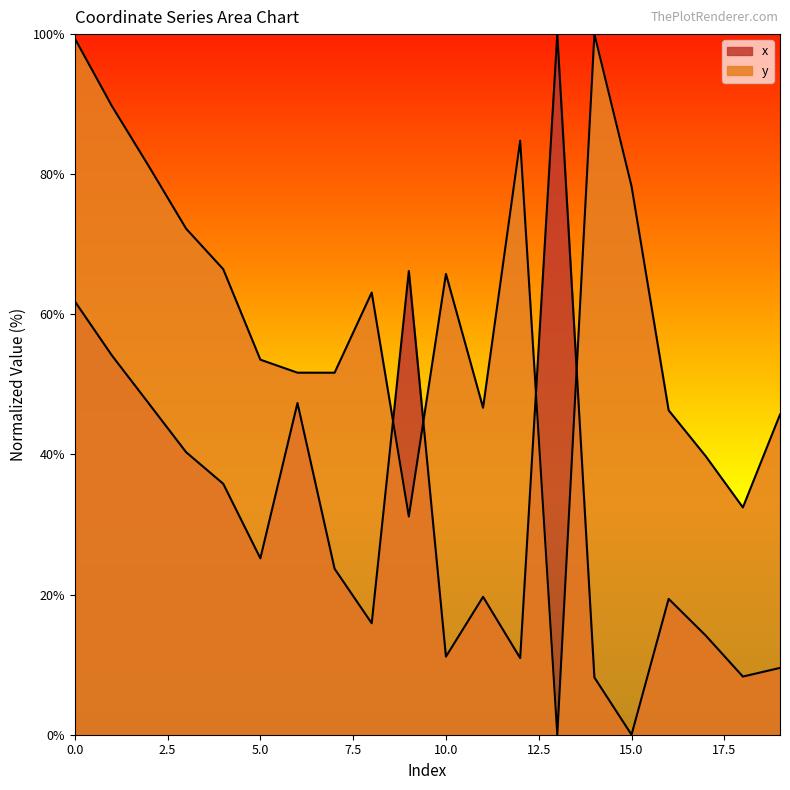

At which label does x reach its minimum?

15